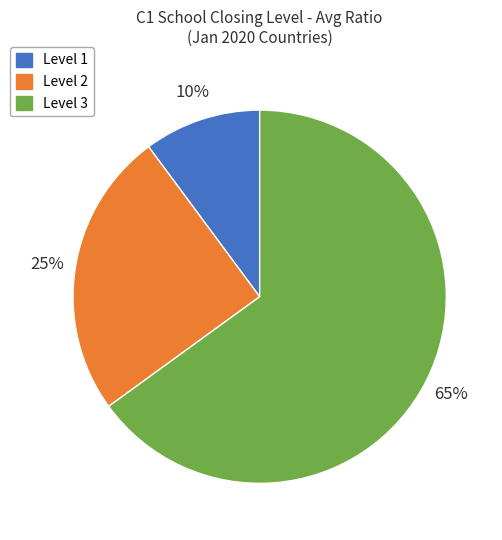

To the nearest percent, what is the average slice percentage?

33%